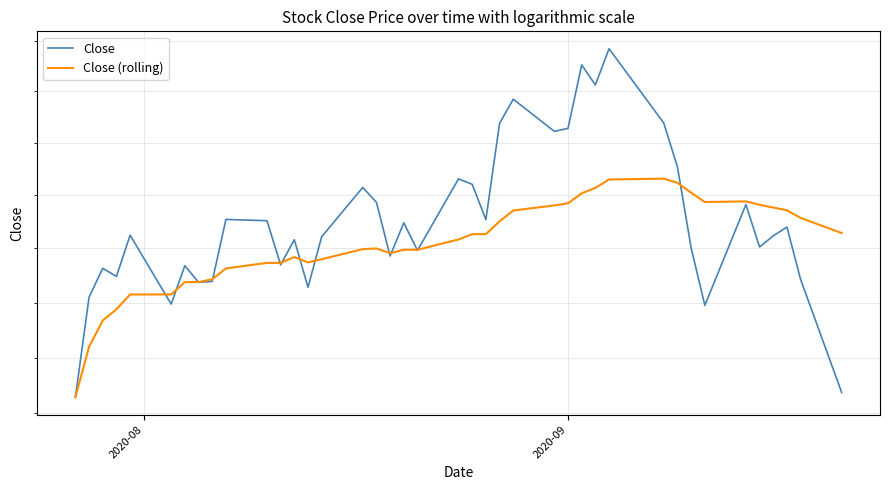

True or false: Close and Close (rolling) intersect in this chart.

True